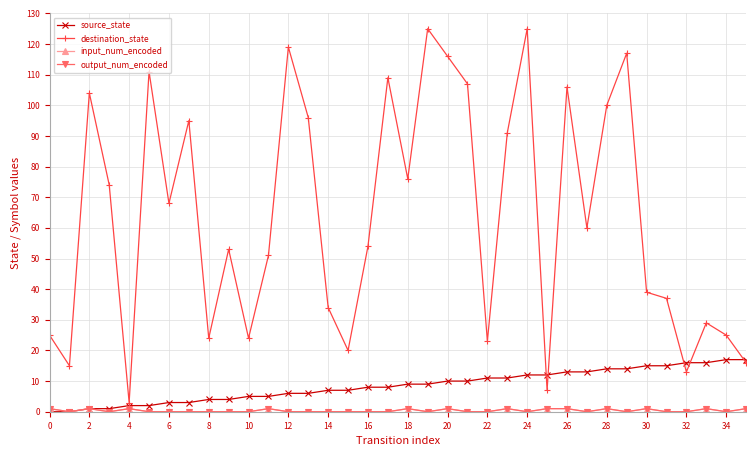

What is the difference between the maximum and minimum values in the source_state series?

17